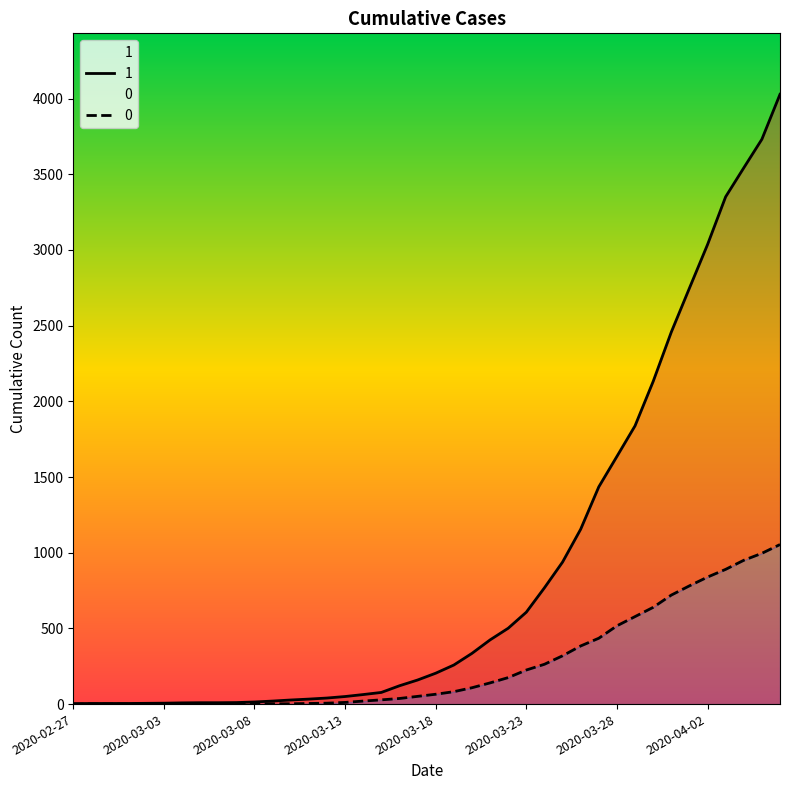

Rank the series by their average value, from highest to lowest.

1, 0